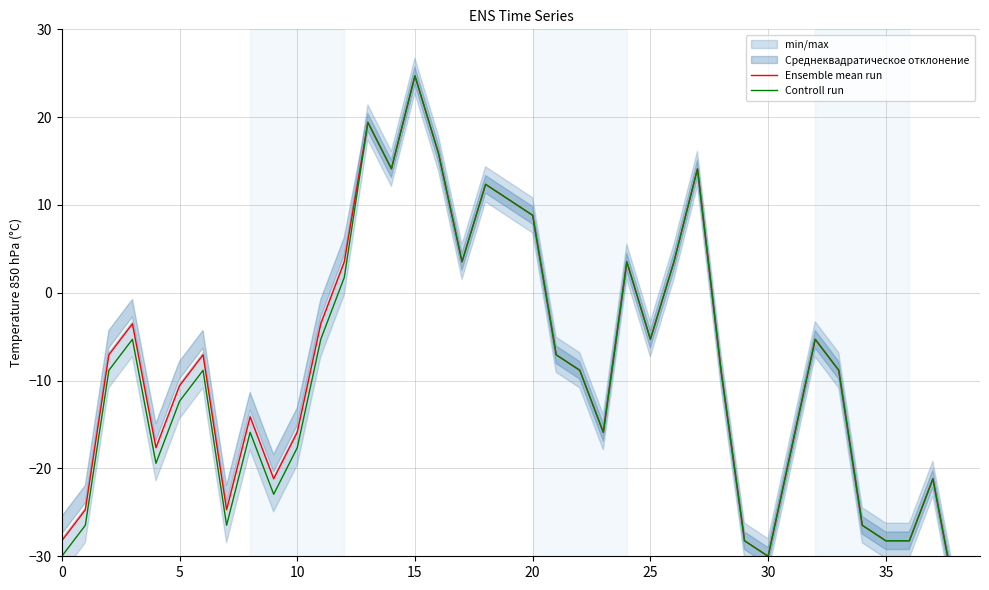

True or false: Controll run has more than 0 interior local peaks.

True